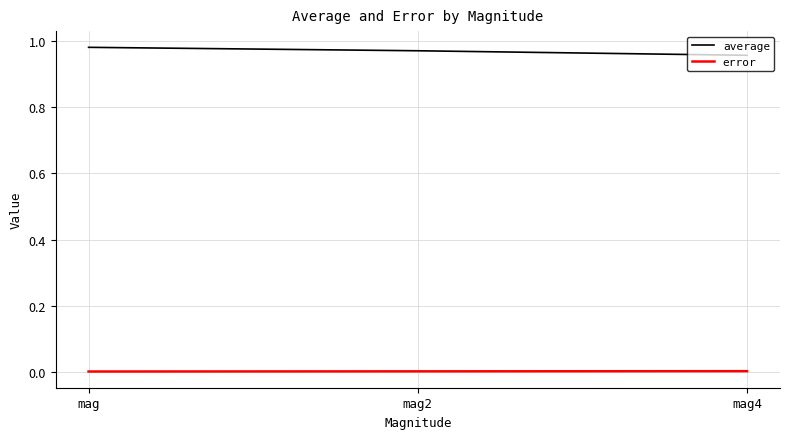

True or false: average has a value of 1.4 at mag2.

False